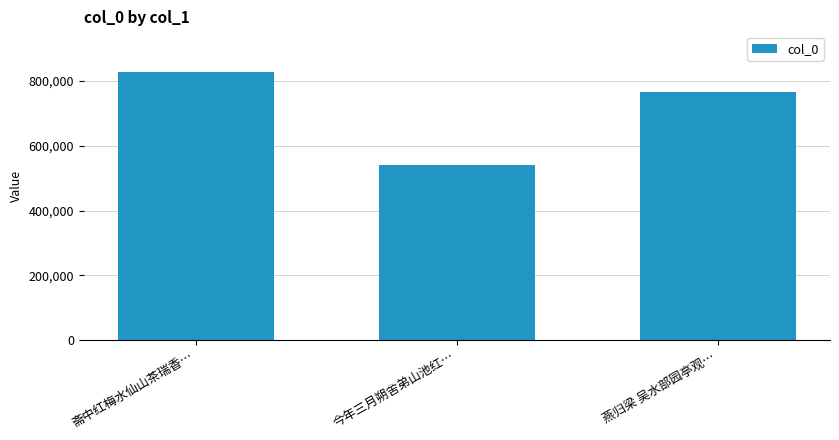

The chart shows a value of 827942 at 斋中红梅水仙山茶瑞香…. True or false?

True